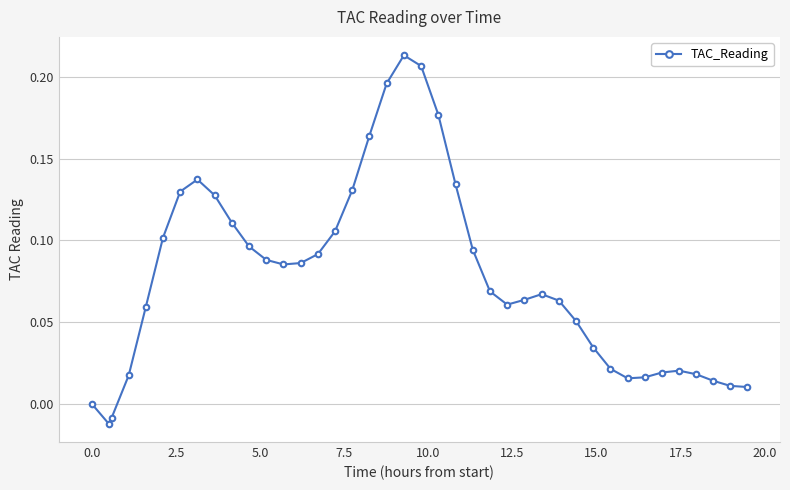

What is the sum of all values?

3.1